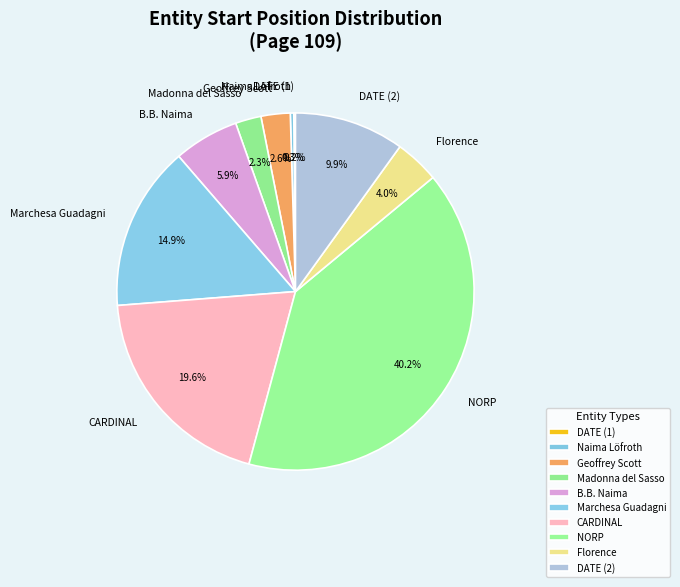

Approximately how many times larger is the value at B.B. Naima compared to CARDINAL?

0.3